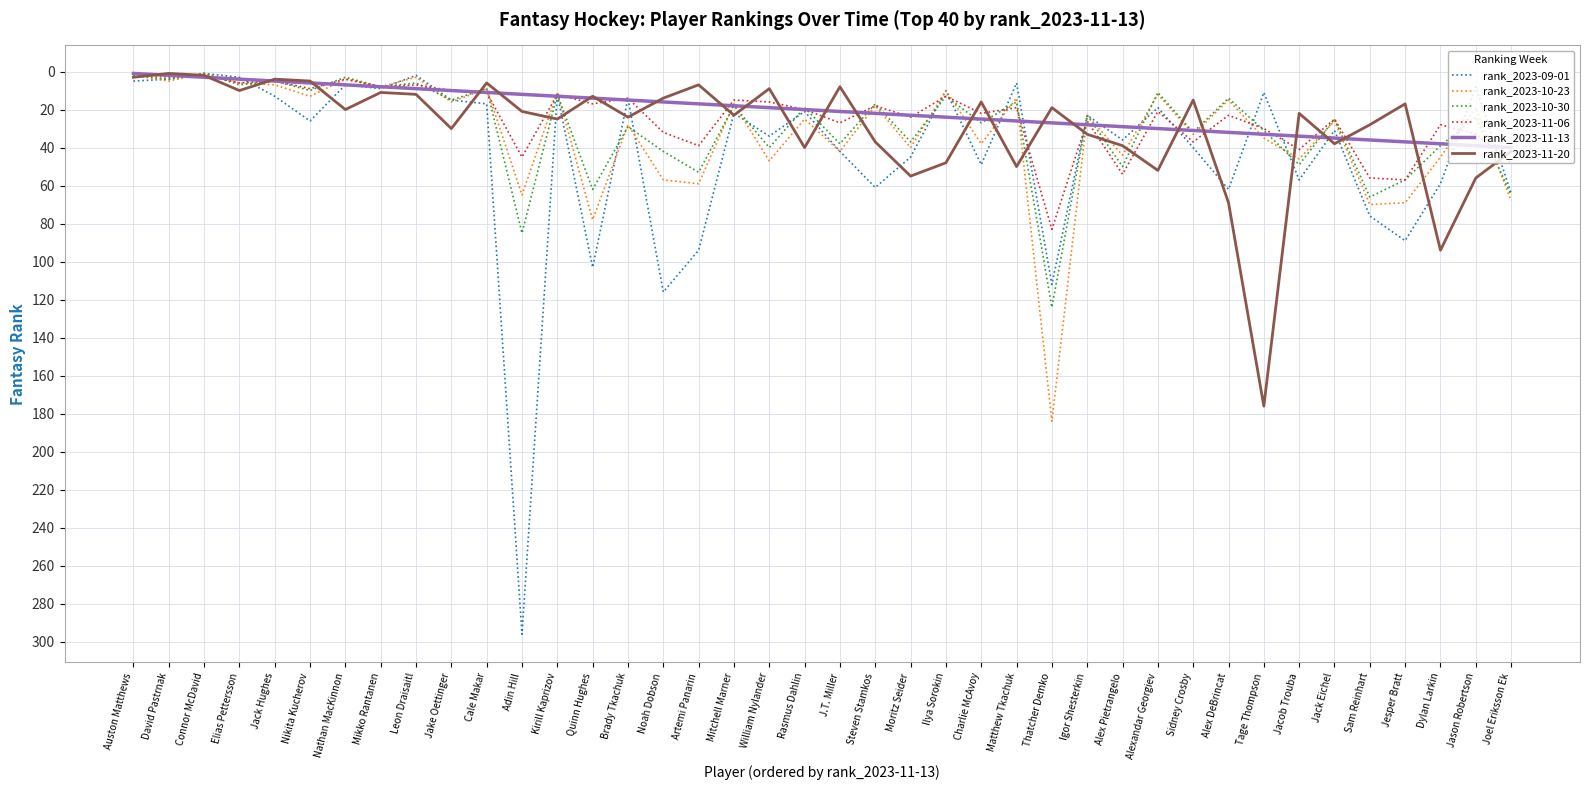

What is the difference between the maximum and second lowest values in the rank_2023-09-01 series?

294